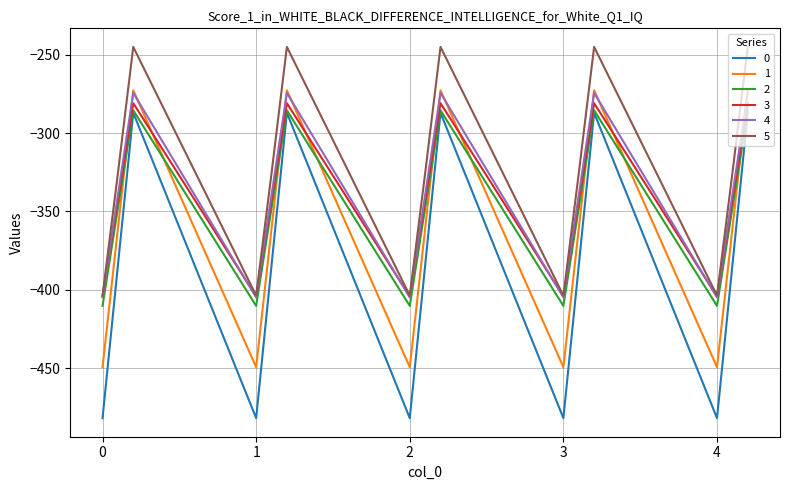

How many series are shown in this chart?

6